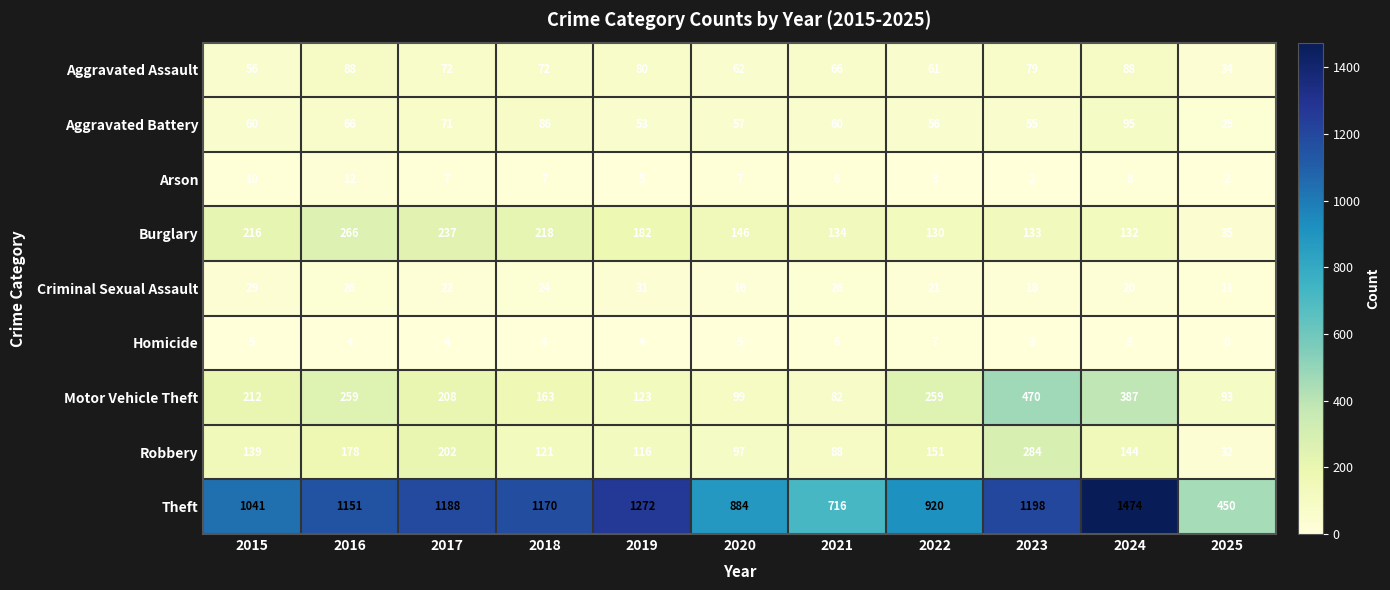

At which label is Criminal Sexual Assault closest to 21?

2022